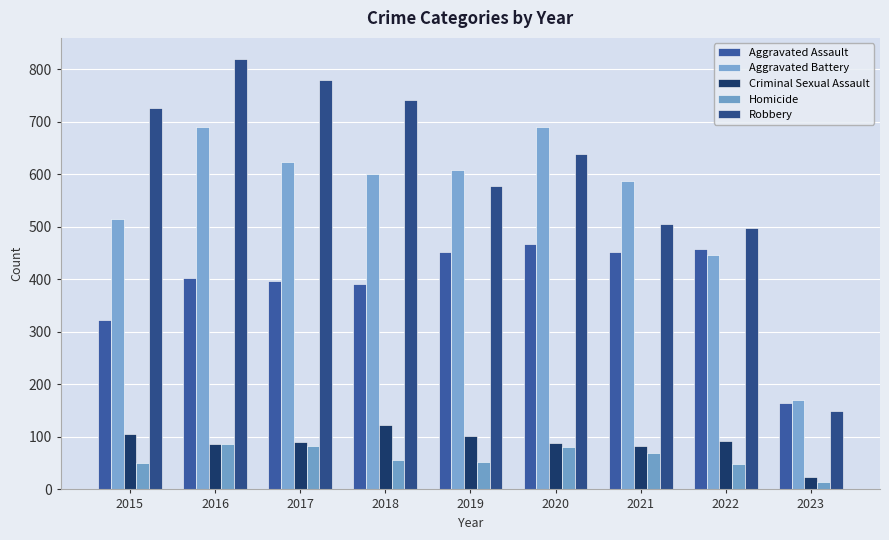

Are the bars horizontal?

No